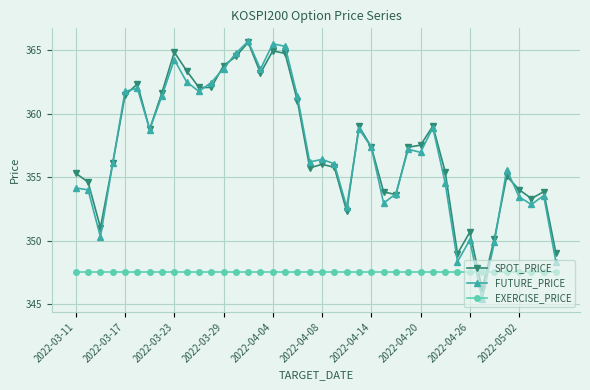

What is the maximum value shown in the chart?

365.7